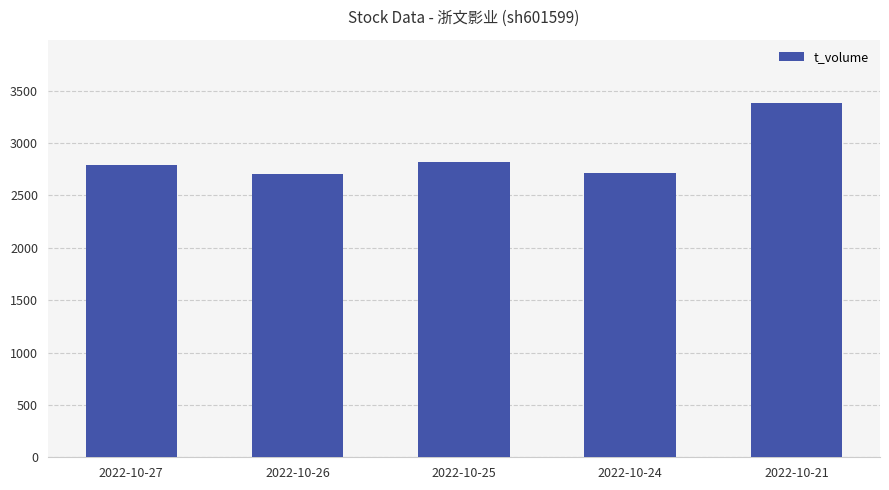

The chart shows a value of 2707 at 2022-10-26. True or false?

True